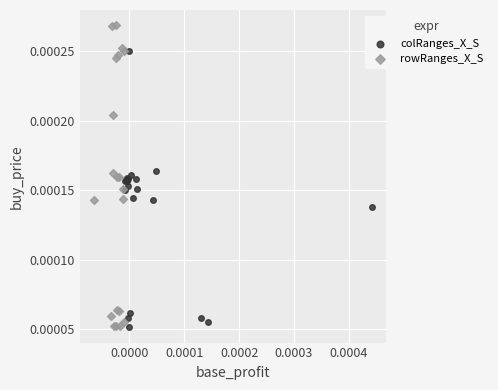

Which series has the widest spread of Y values?

rowRanges_X_S